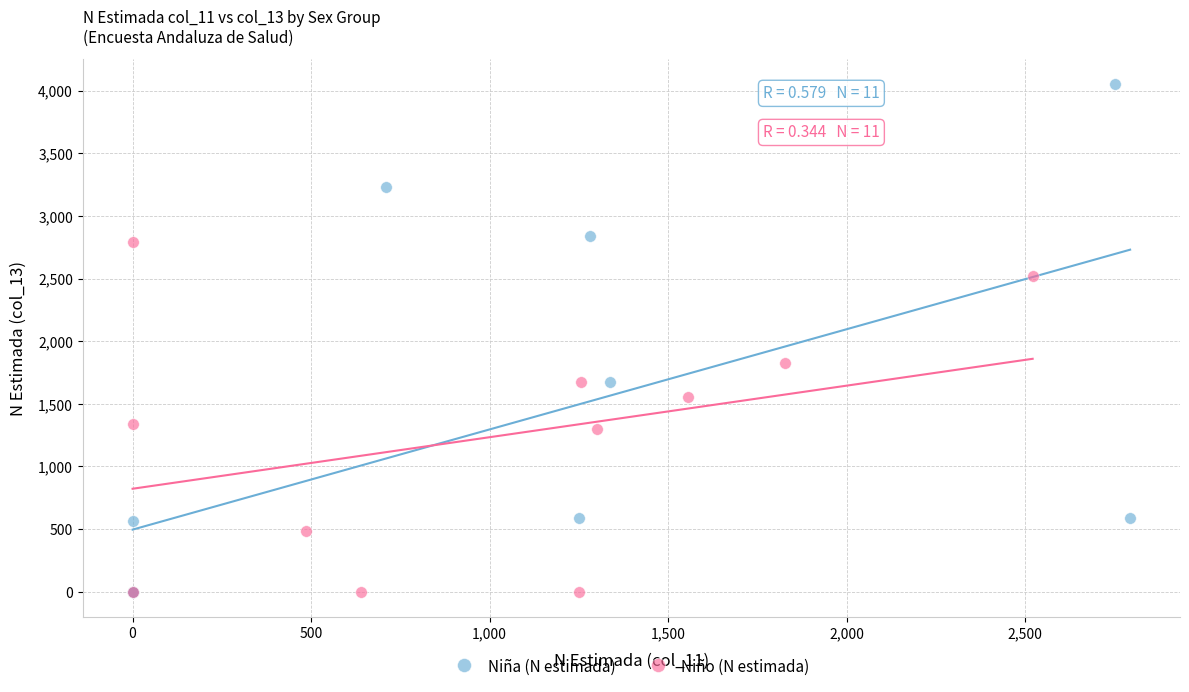

Which series has the widest spread of Y values?

Niña (N estimada)